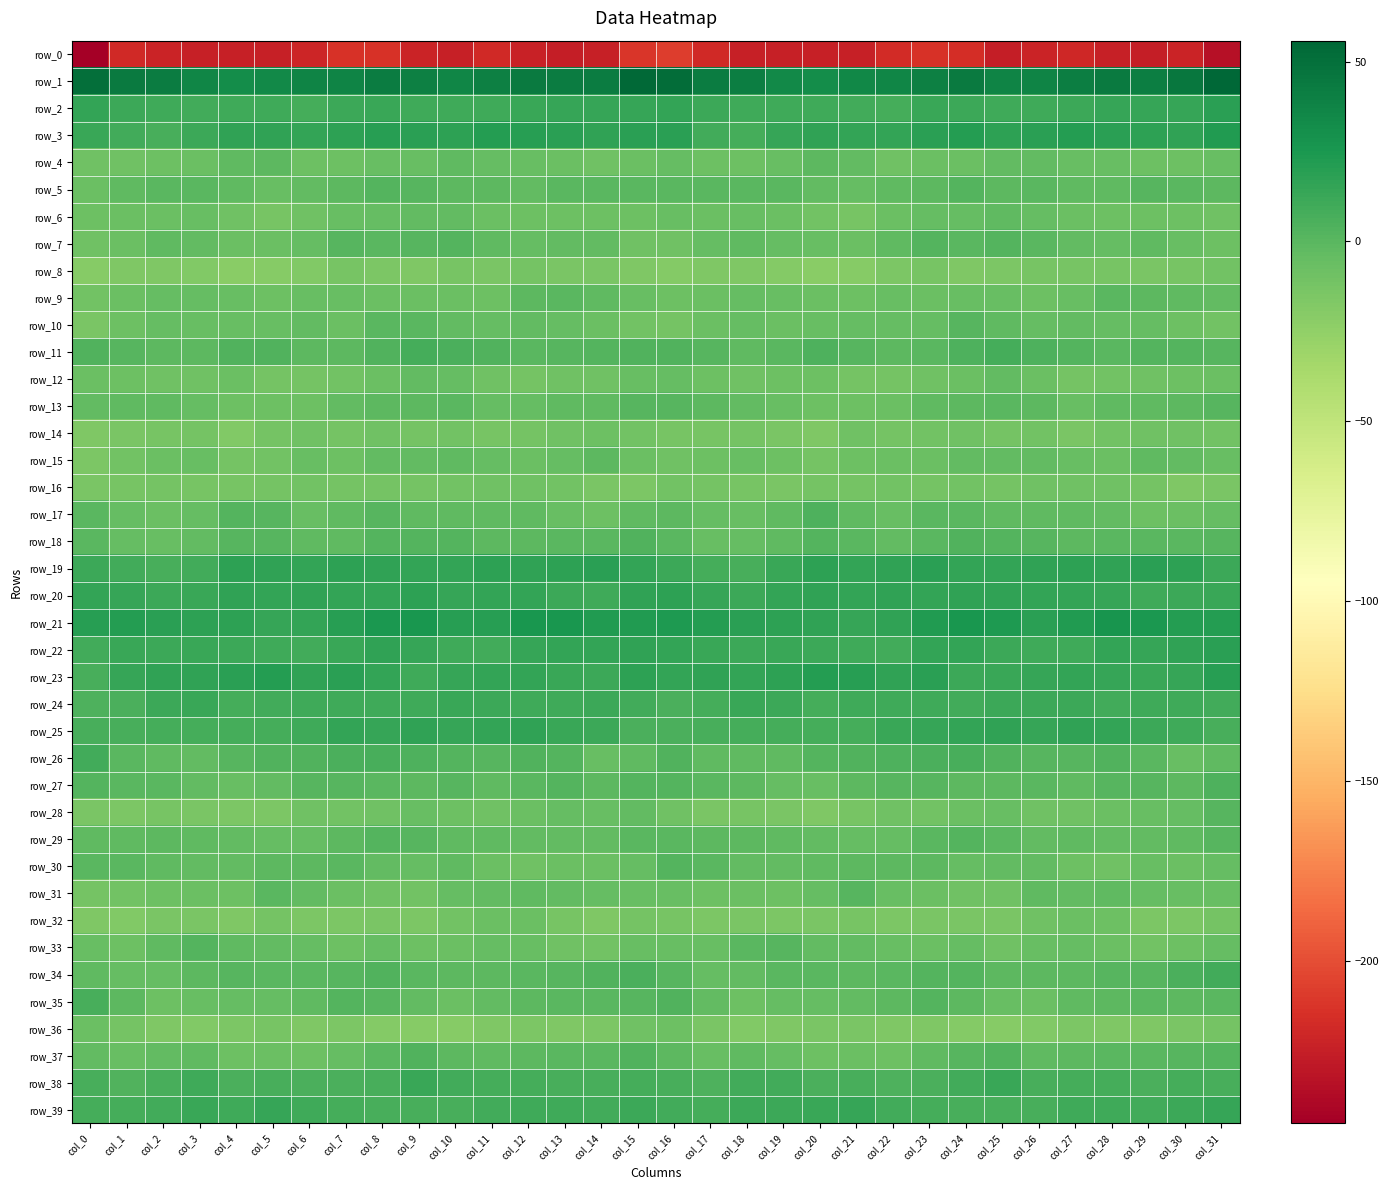

Which series has the largest range (max minus min)?

row_0